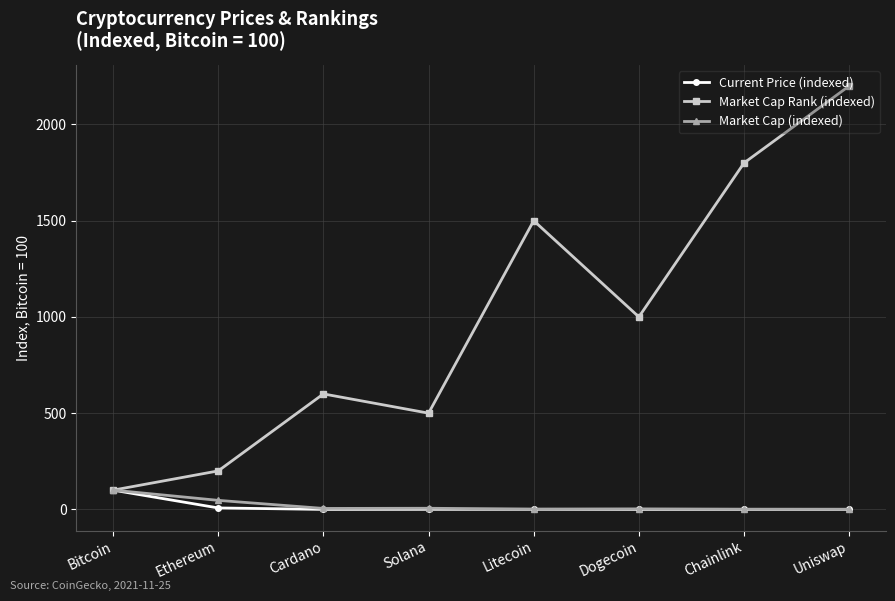

What are all the series names shown in the legend?

Current Price (indexed), Market Cap Rank (indexed), Market Cap (indexed)